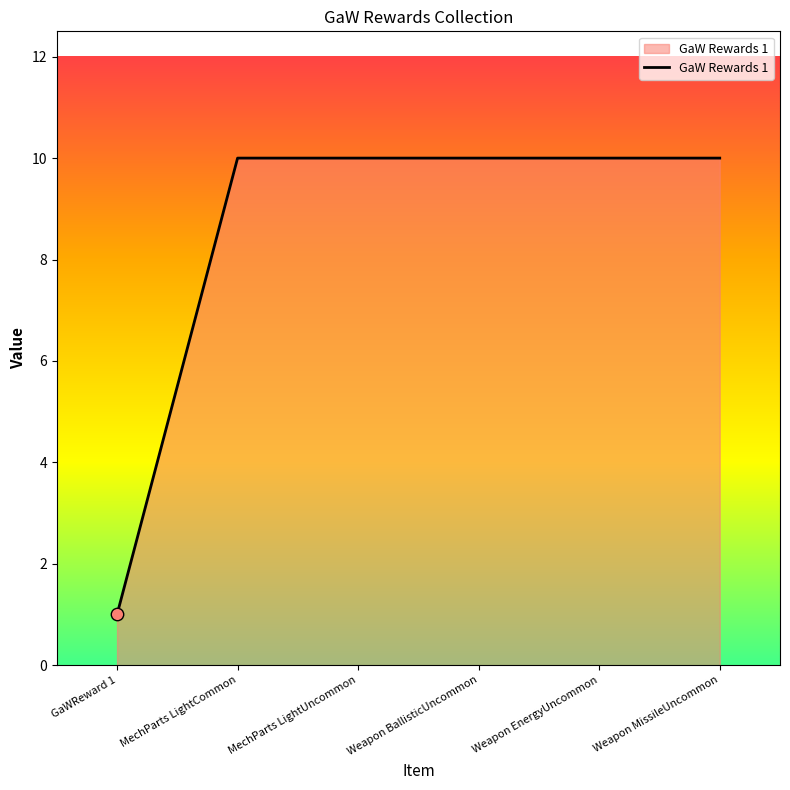

Approximately how many times larger is the value at MechParts LightUncommon compared to Weapon EnergyUncommon?

1.0